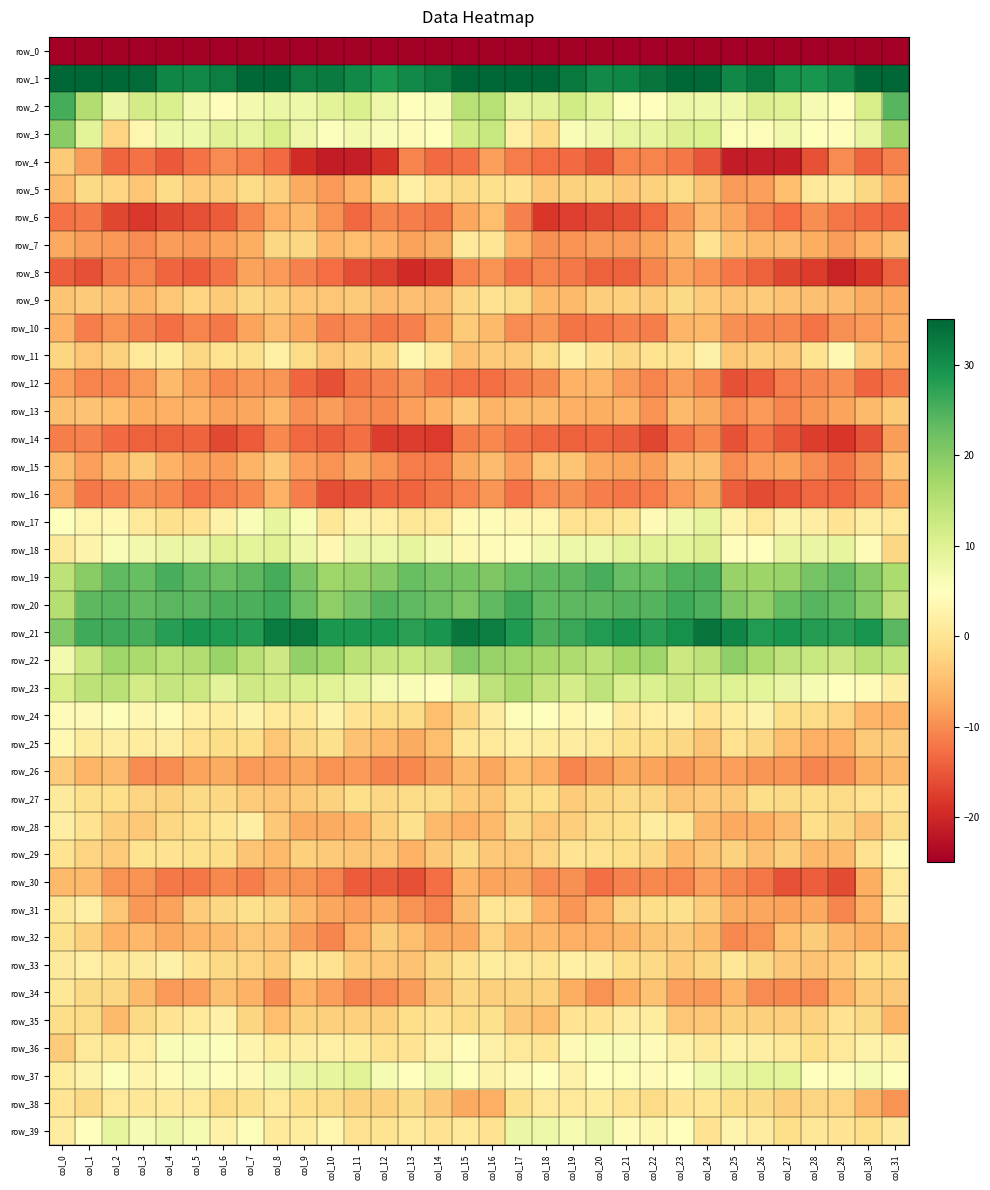

What is the minimum value shown in the chart?

-238.4